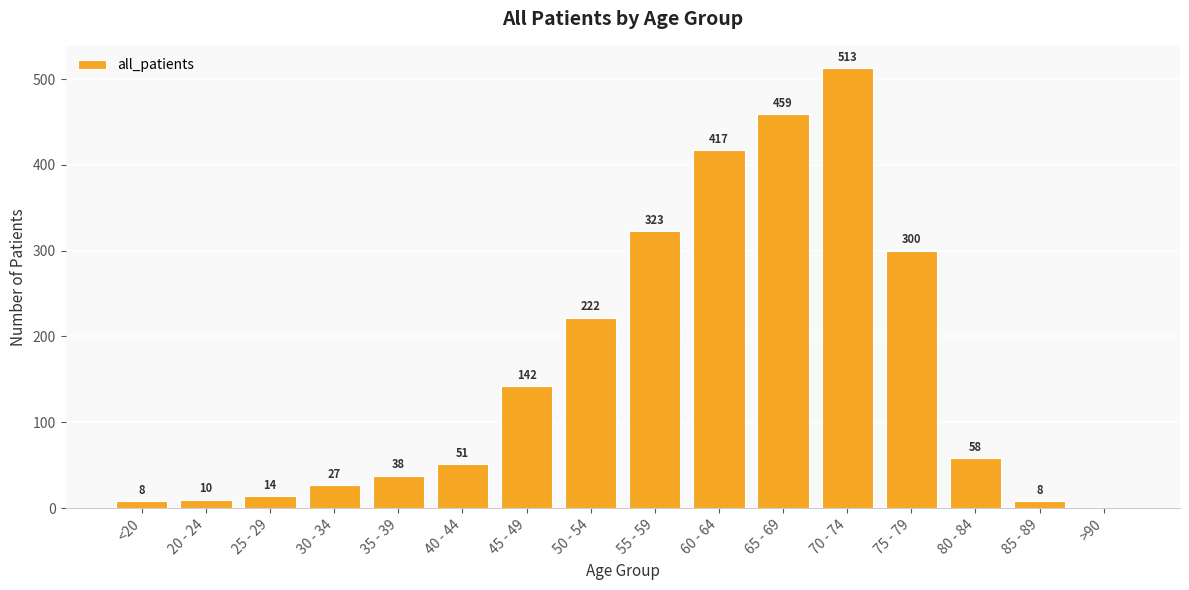

What is the sum of all values?

2590